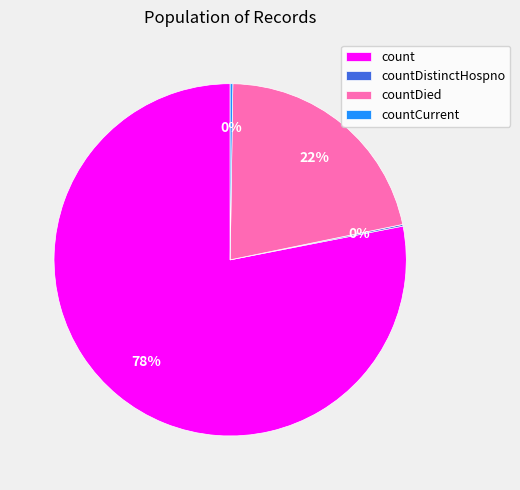

What is the largest slice in the pie chart?

count